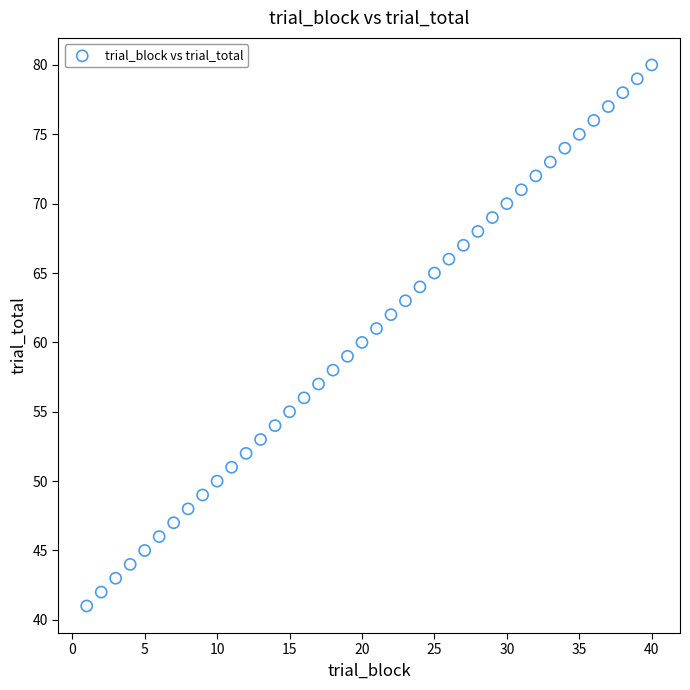

What is the range of X values (max minus min)?

39